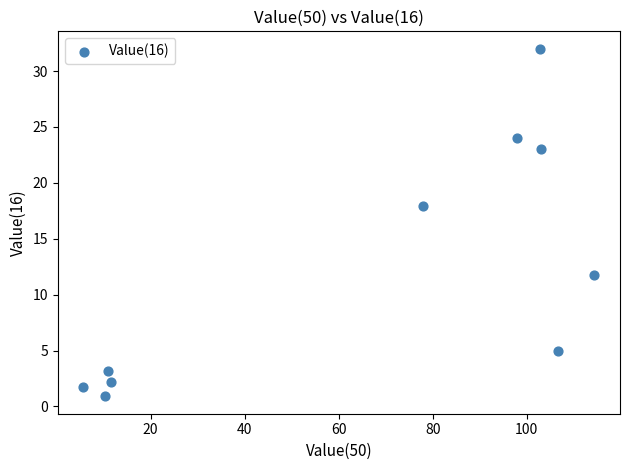

What Y value in the scatter plot is closest to 16?

17.9